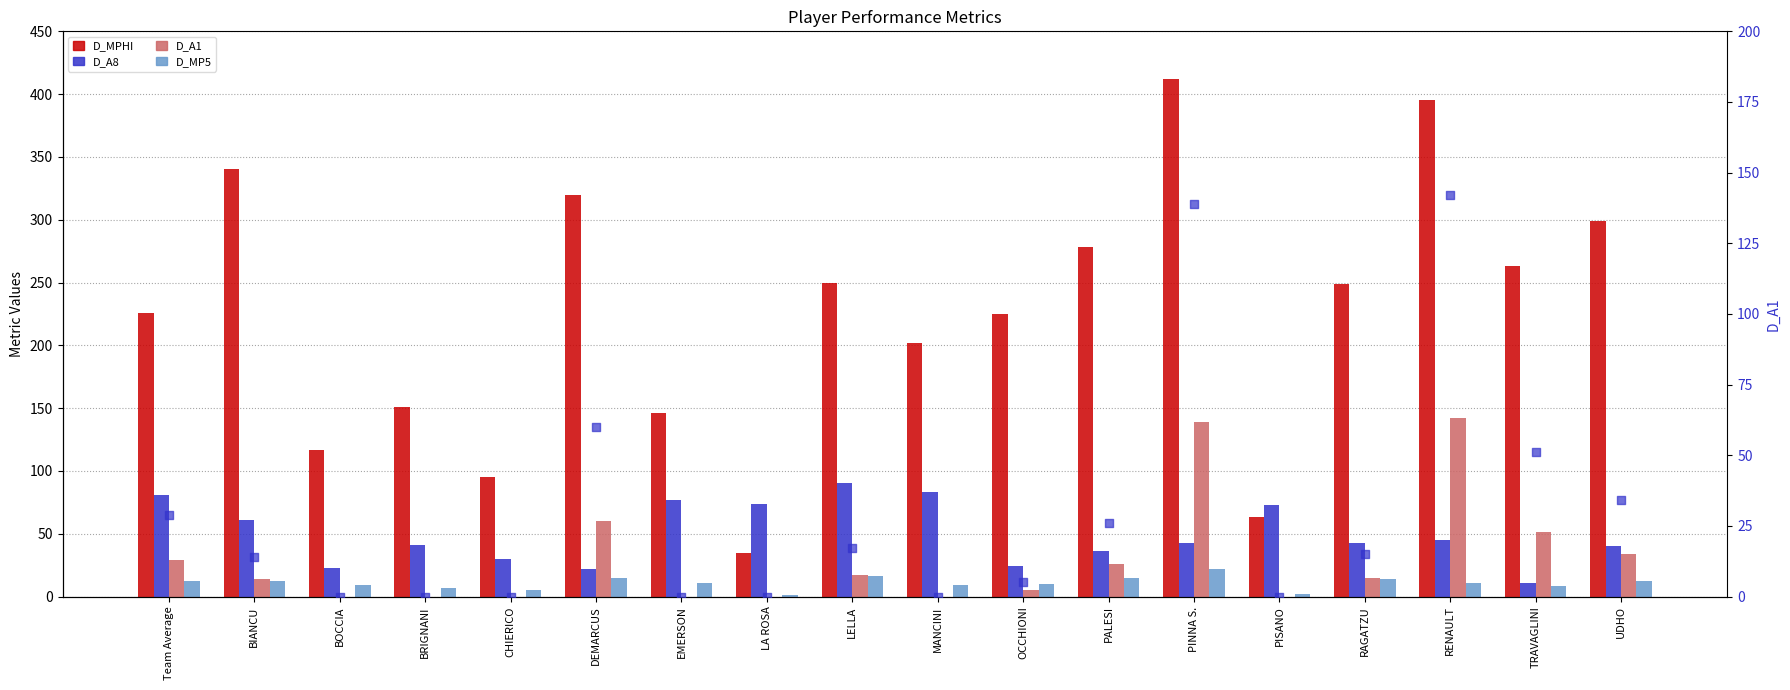

Which series has the largest total across all categories?

D_MPHI